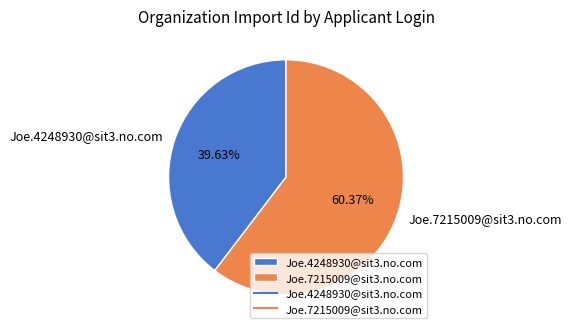

Does Joe.7215009@sit3.no.com represent more than half of the total?

Yes